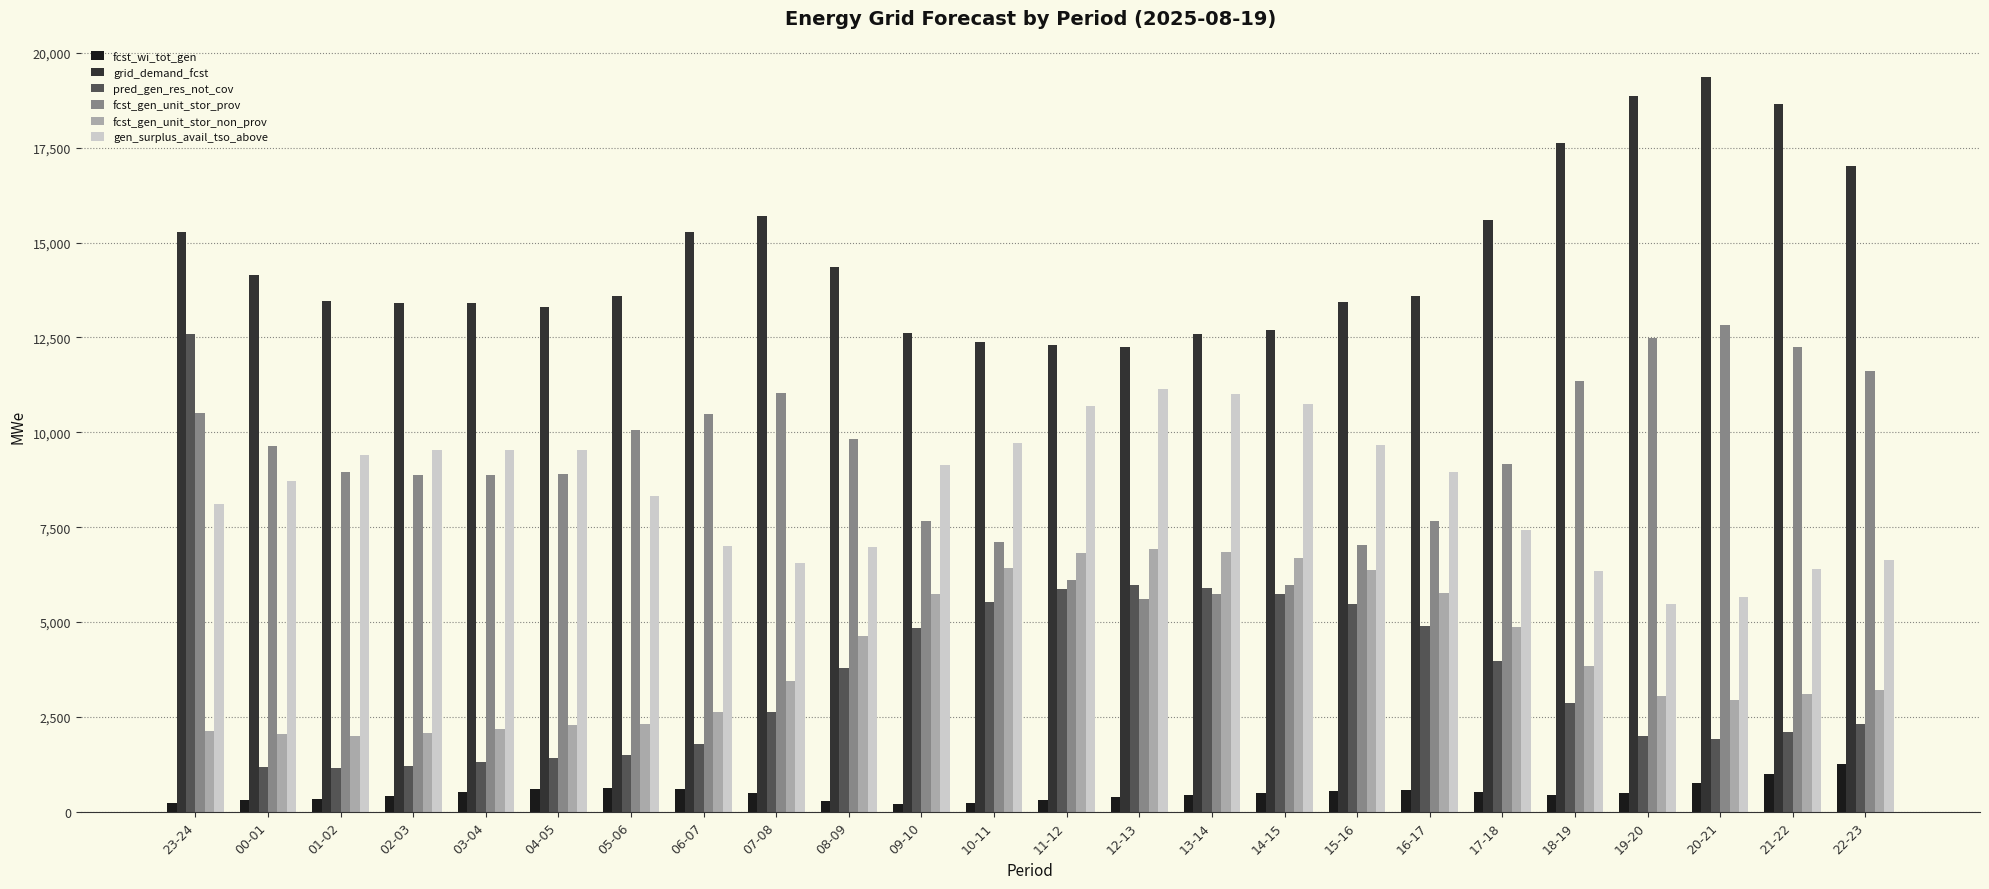

Which series has the largest range (max minus min)?

pred_gen_res_not_cov